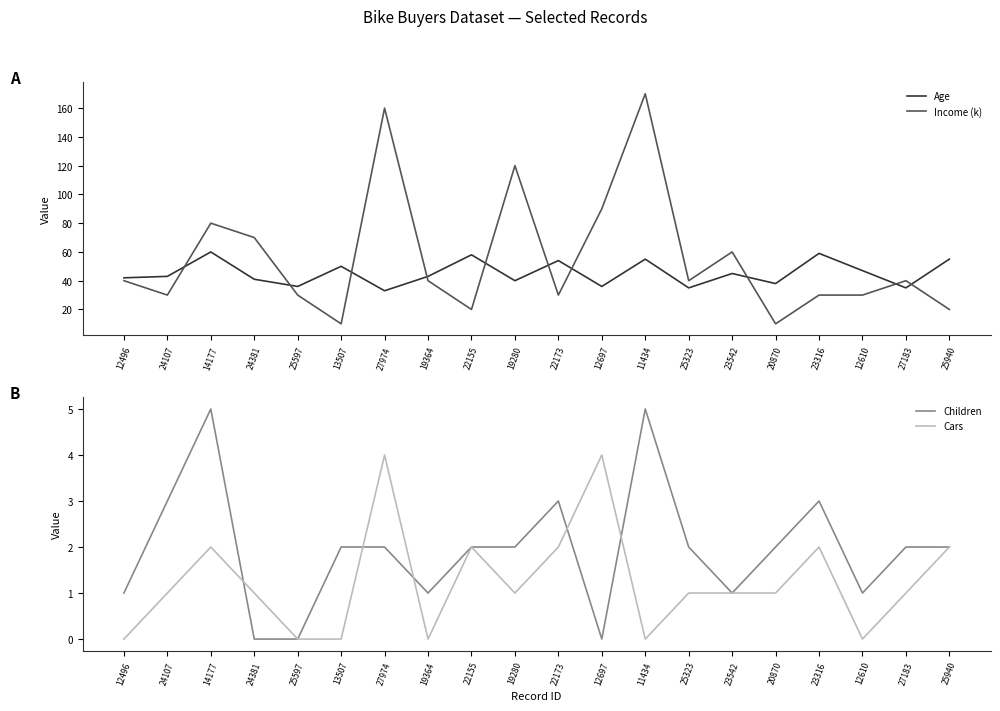

What is the difference between the highest and lowest values at 23542?

59